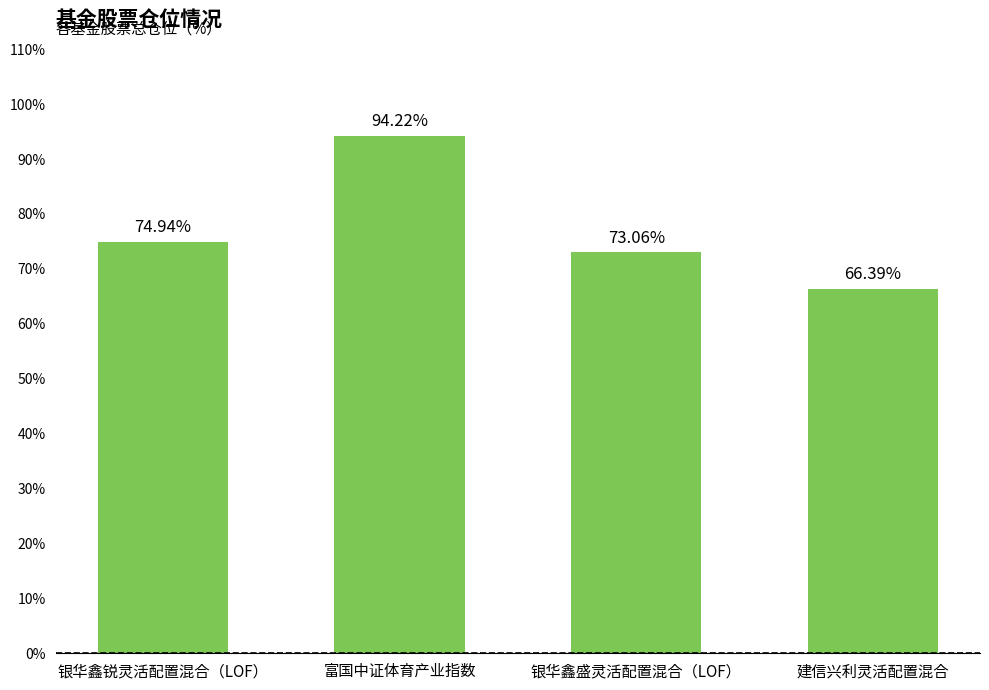

Does the chart contain any negative values?

No